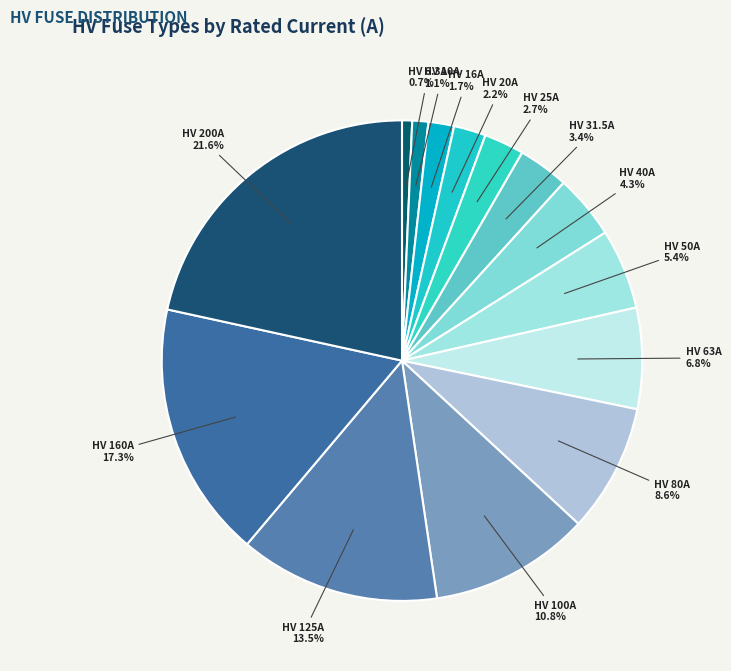

What is the ratio of the value at HV 50A to the value at HV 6.3A?

7.9